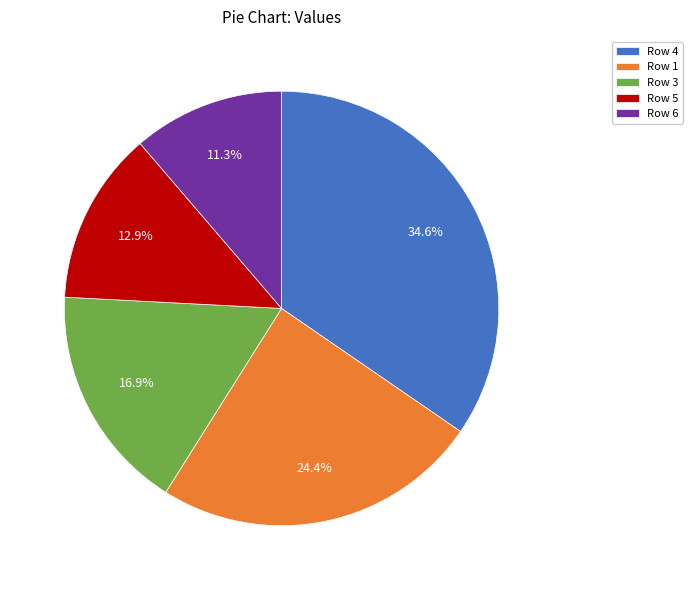

Is there any slice that represents more than half of the pie?

No